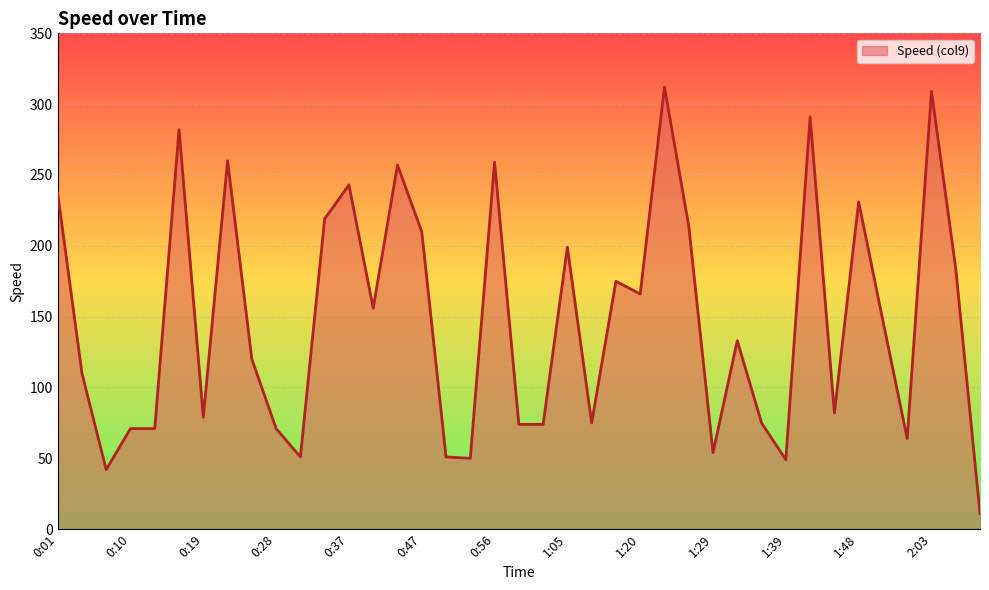

What is the difference between the maximum and minimum values?

301